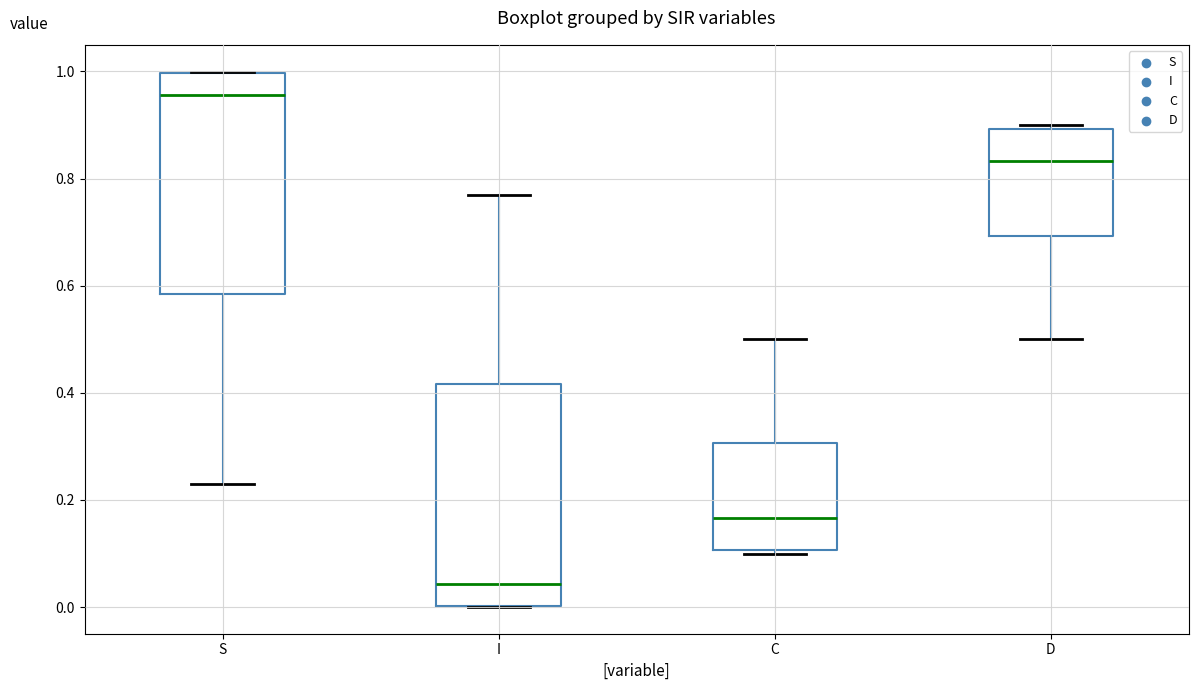

Where does the upper whisker of the box for I end on the y-axis? The values are not printed on the chart, so give them approximately, as read against the axis.

0.78